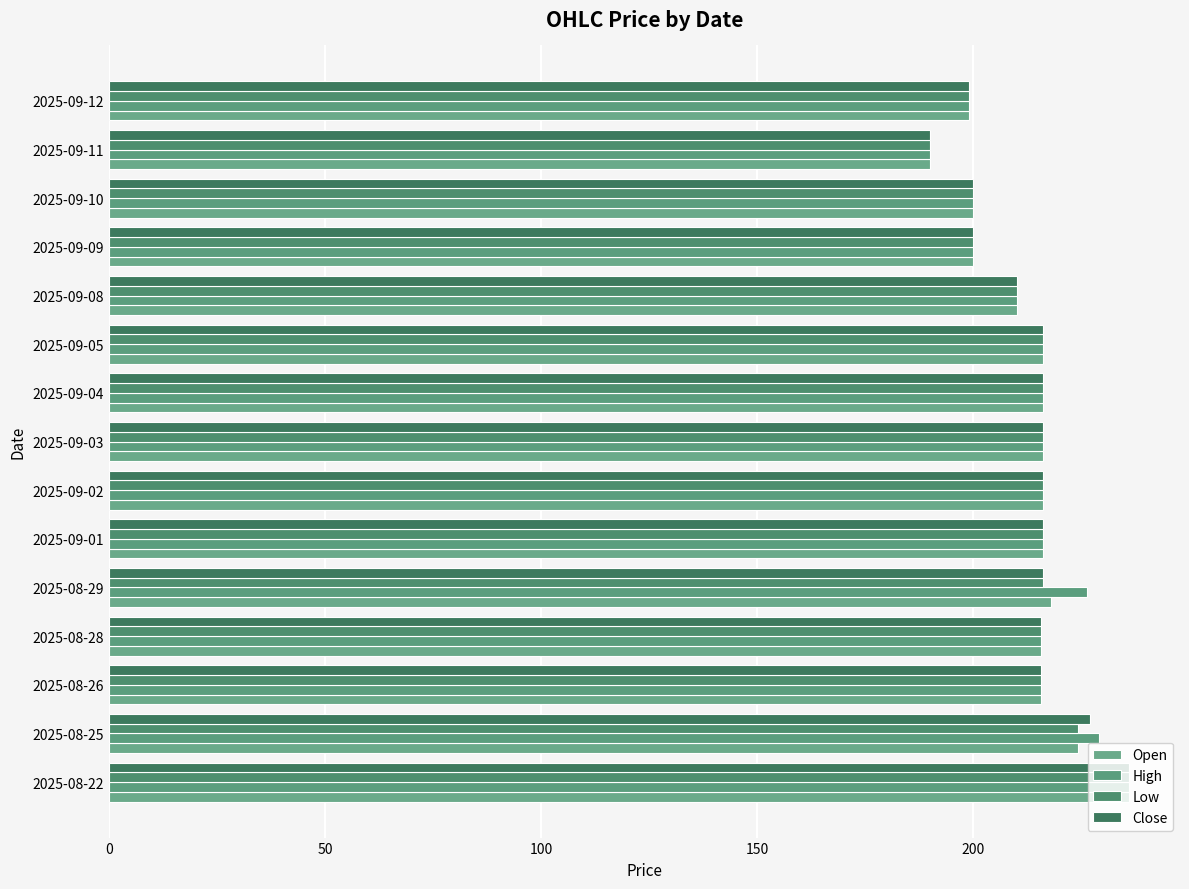

How many distinct data groups are displayed?

4